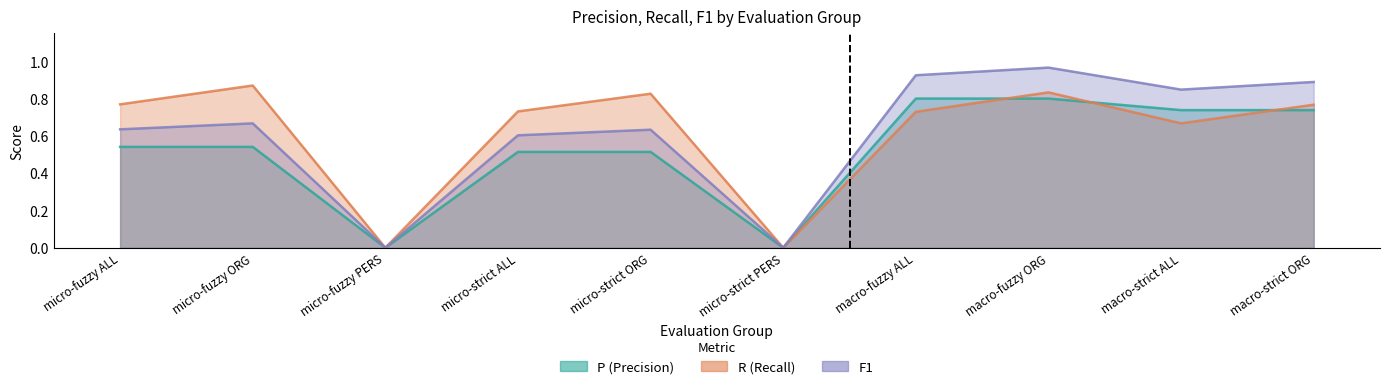

Which has a higher value, micro-fuzzy ALL or macro-fuzzy ALL?

macro-fuzzy ALL